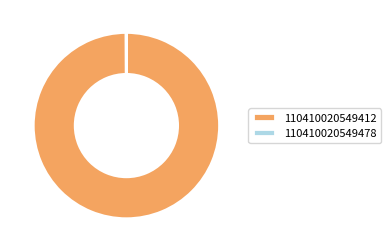

Is 110410020549412 the majority of the pie?

Yes